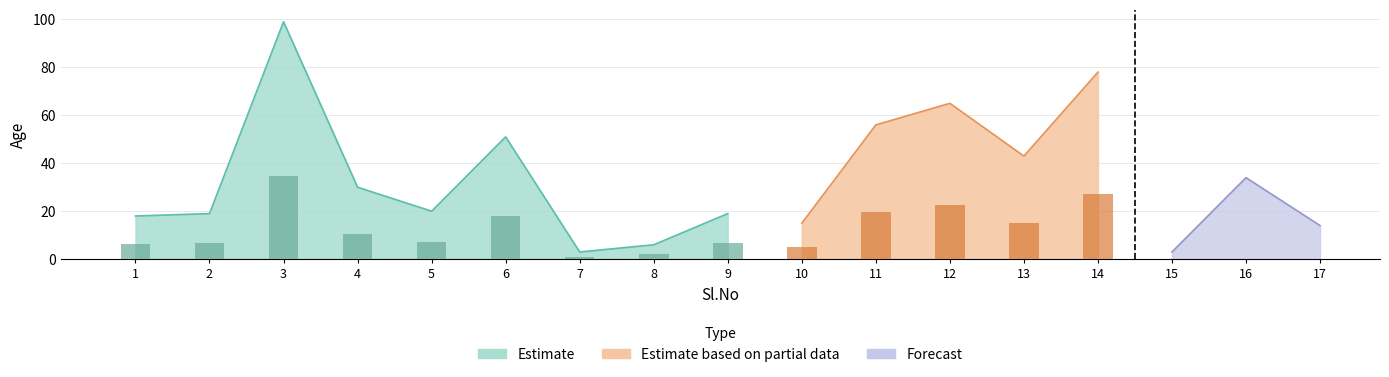

At which label is the value closest to 51?

6